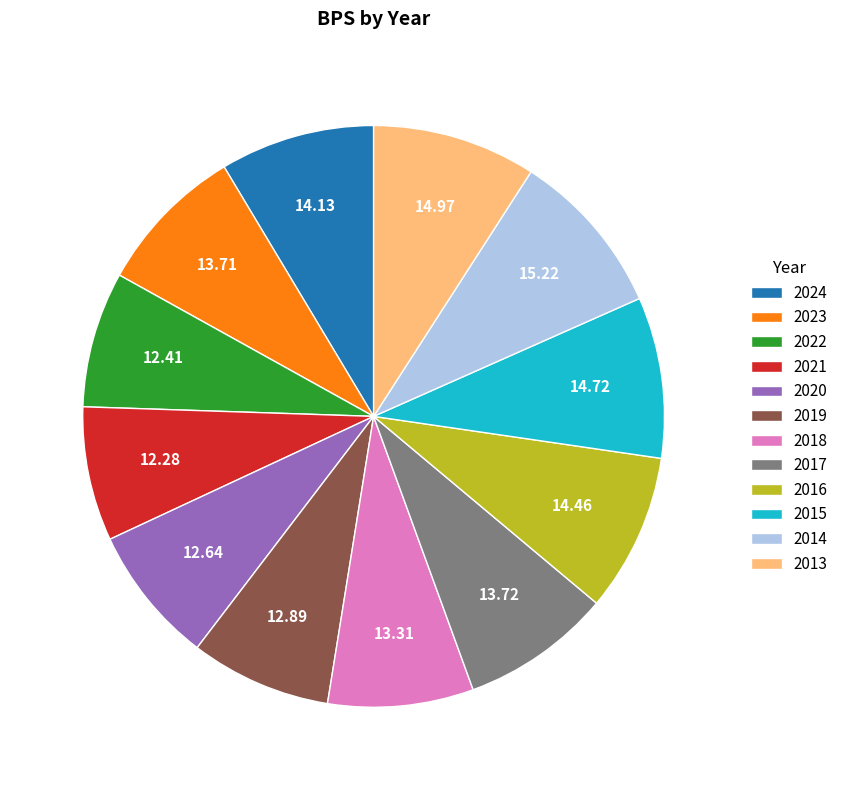

Is the sum of 2014 and 2022 greater than half?

No